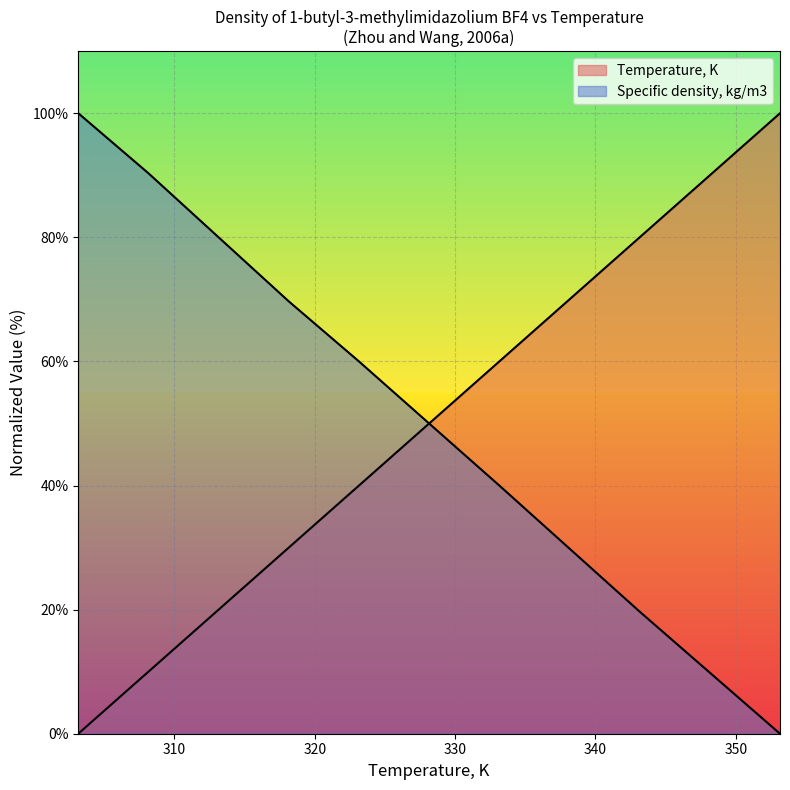

True or false: Specific density, kg/m3 has more than 1 interior local peaks.

False